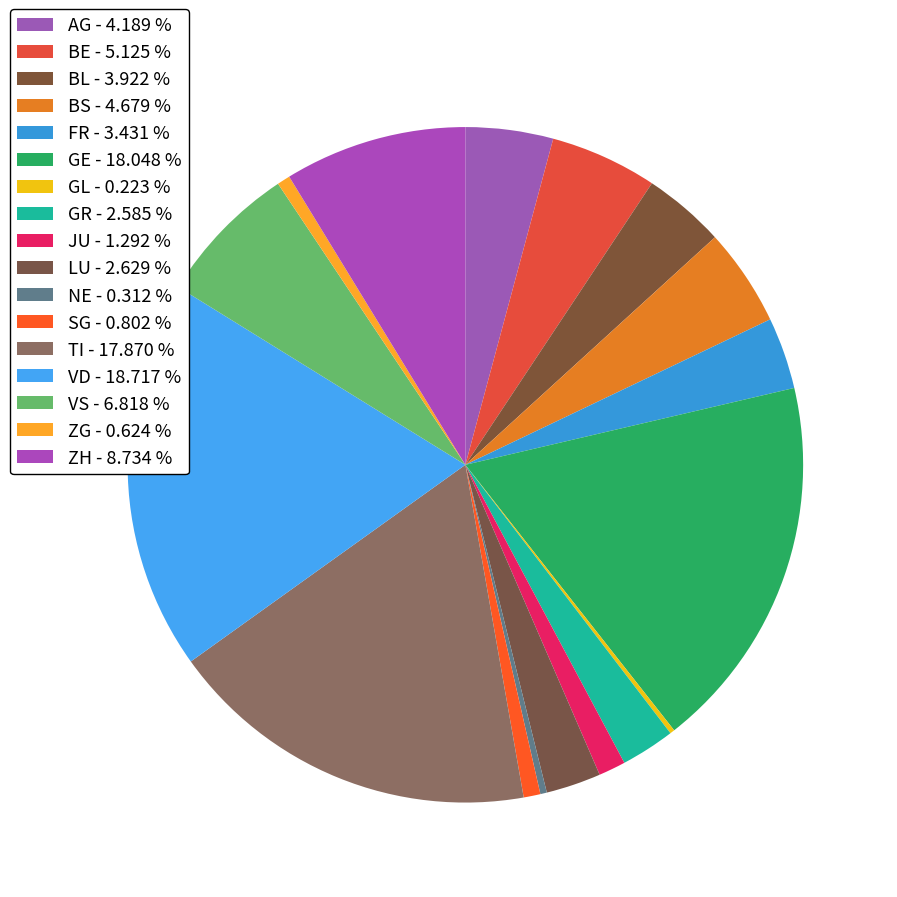

How many segments does this pie chart have?

17